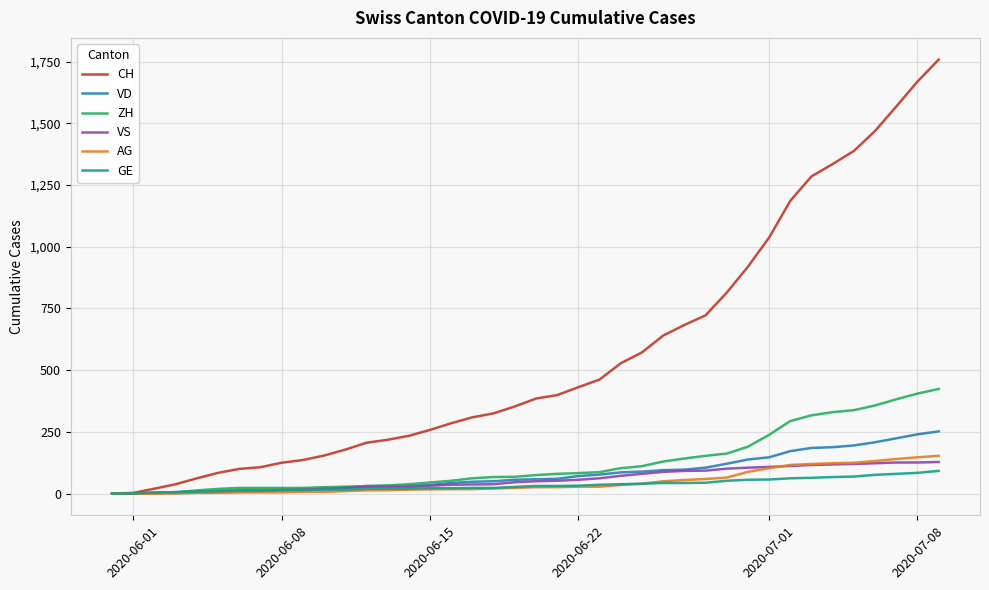

Which series has the largest total across all categories?

CH